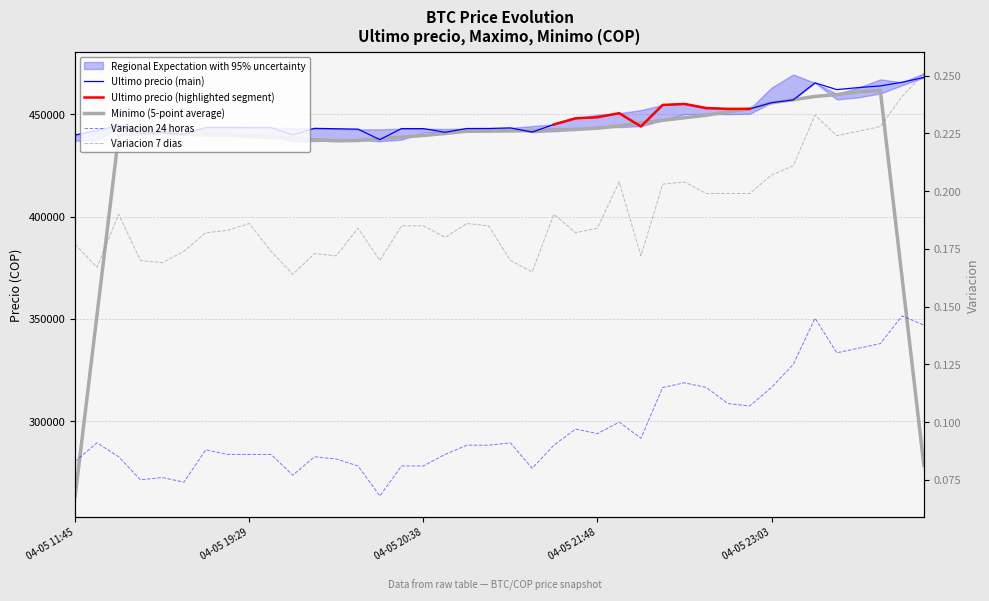

What is the sum of the Variacion 24 horas values at 2021-04-05 16:21 and 2021-04-05 23:03?

0.2